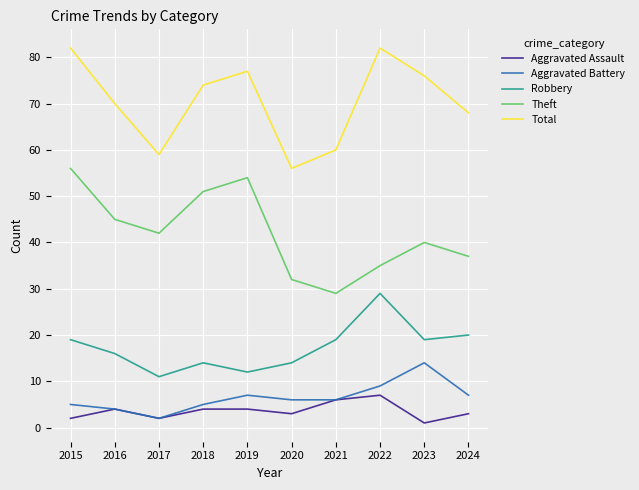

At which label does Total first exceed 74?

2015